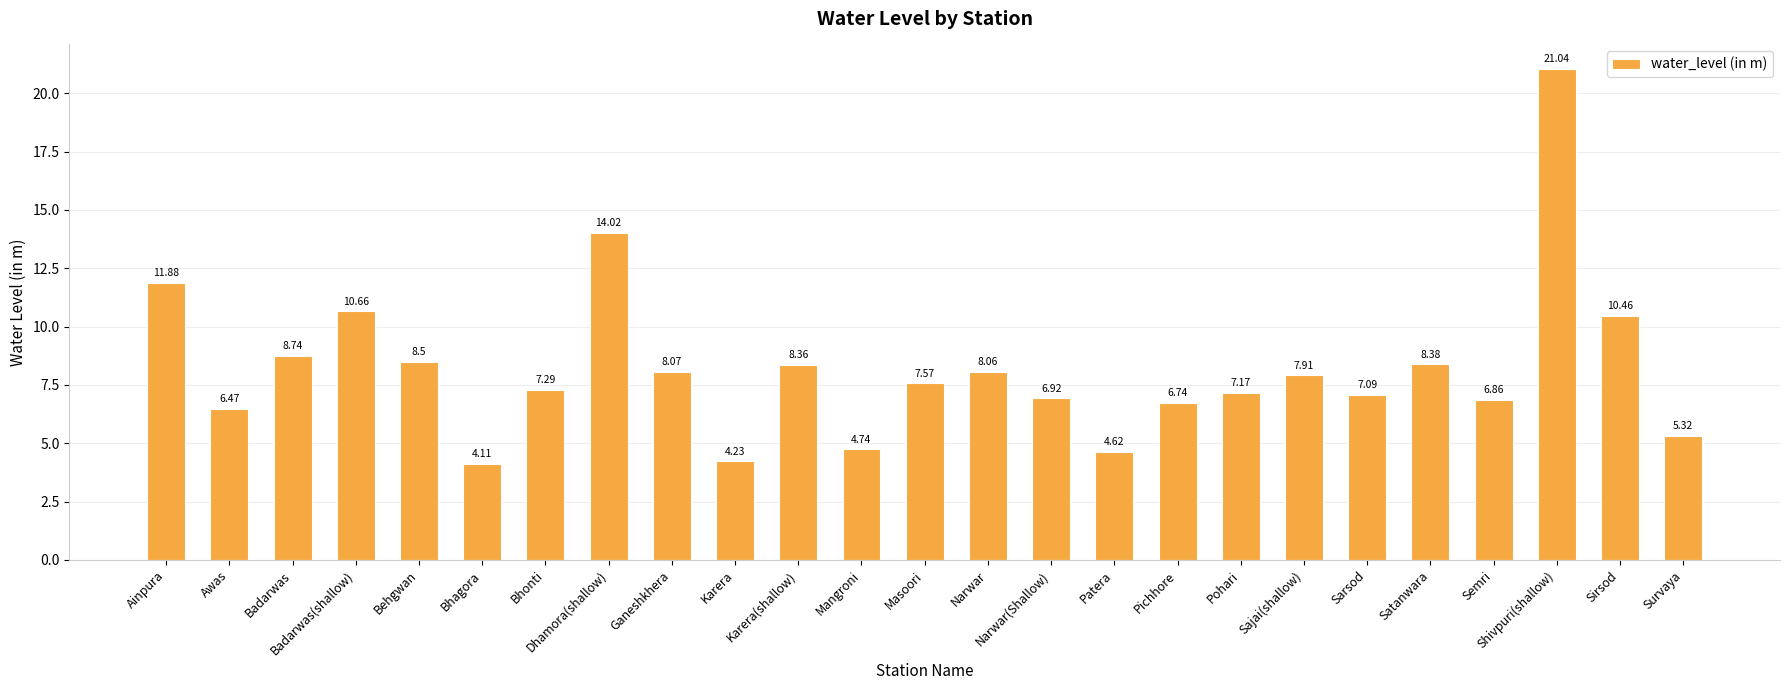

How many categories are shown in the chart?

25